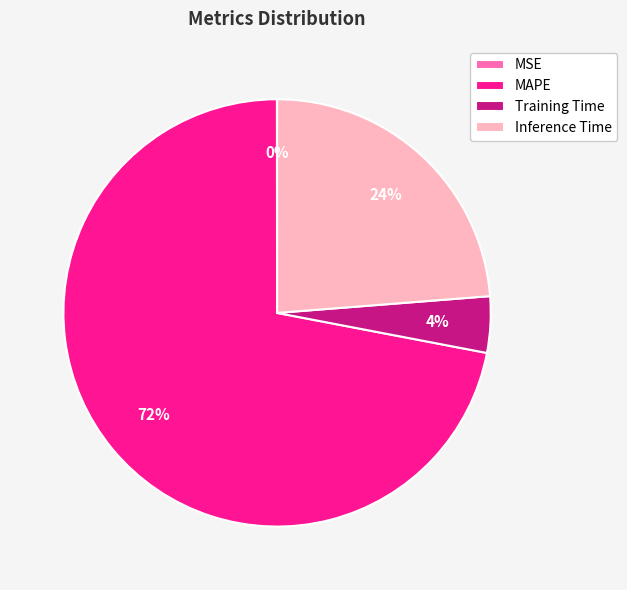

To the nearest percent, what is the average slice percentage?

25%